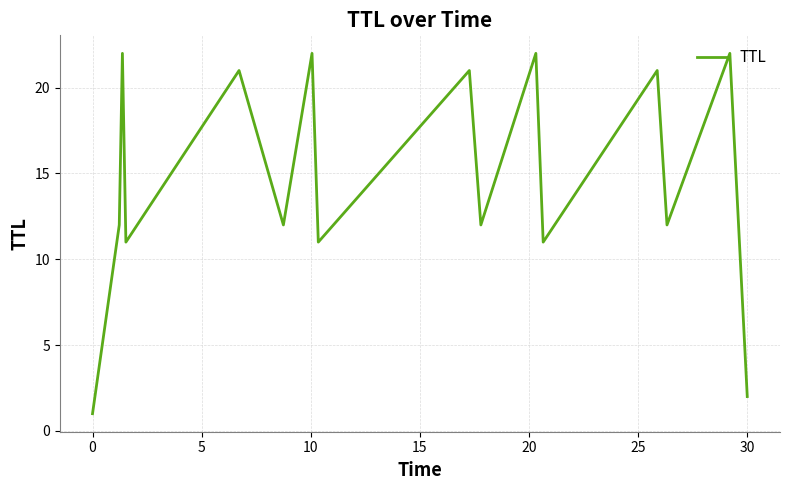

What is the average value?

15